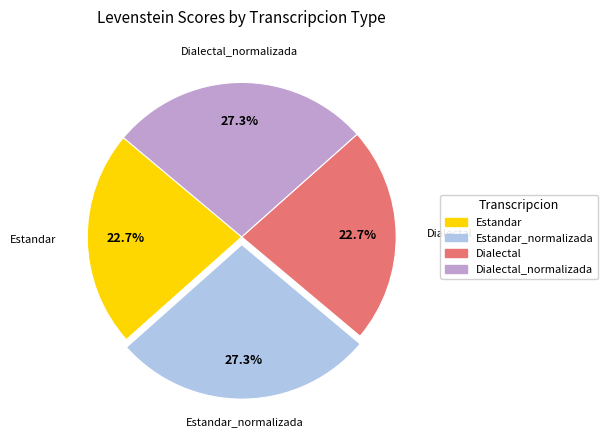

Is there a majority slice in this chart?

No